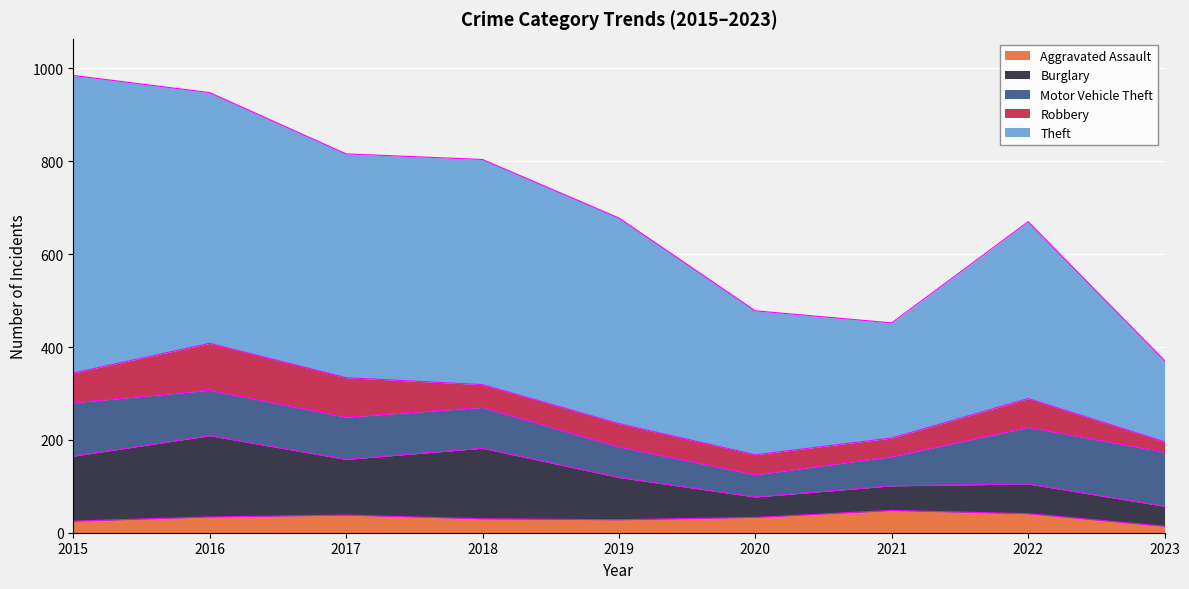

The Motor Vehicle Theft series shows 143 at 2016. True or false?

False